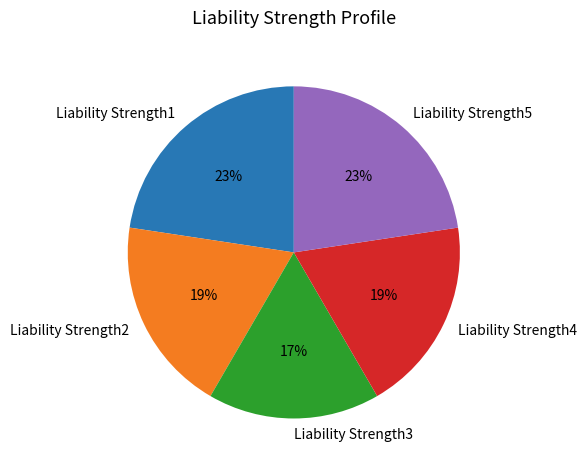

To the nearest percent, what is the combined percentage of Liability Strength5 and Liability Strength2?

42%